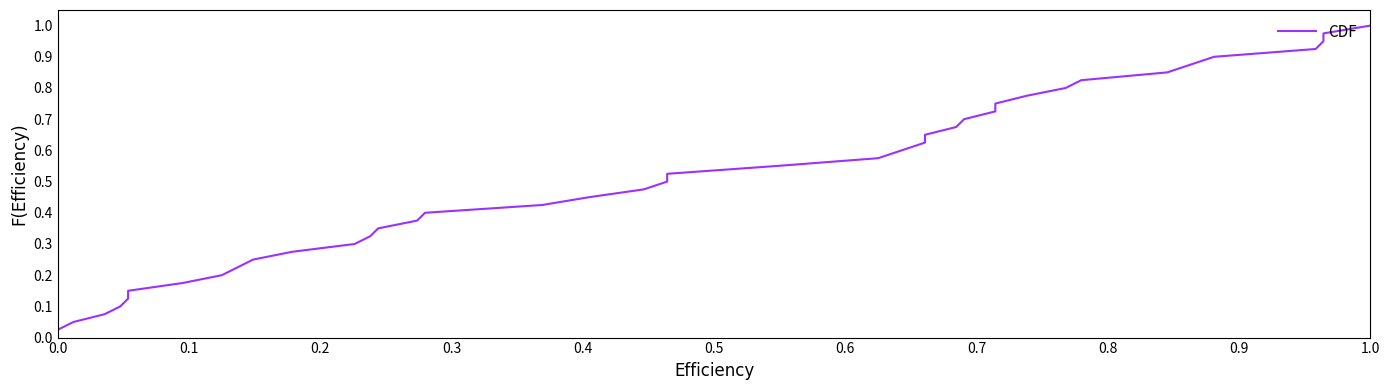

How many lines are shown in the chart?

1